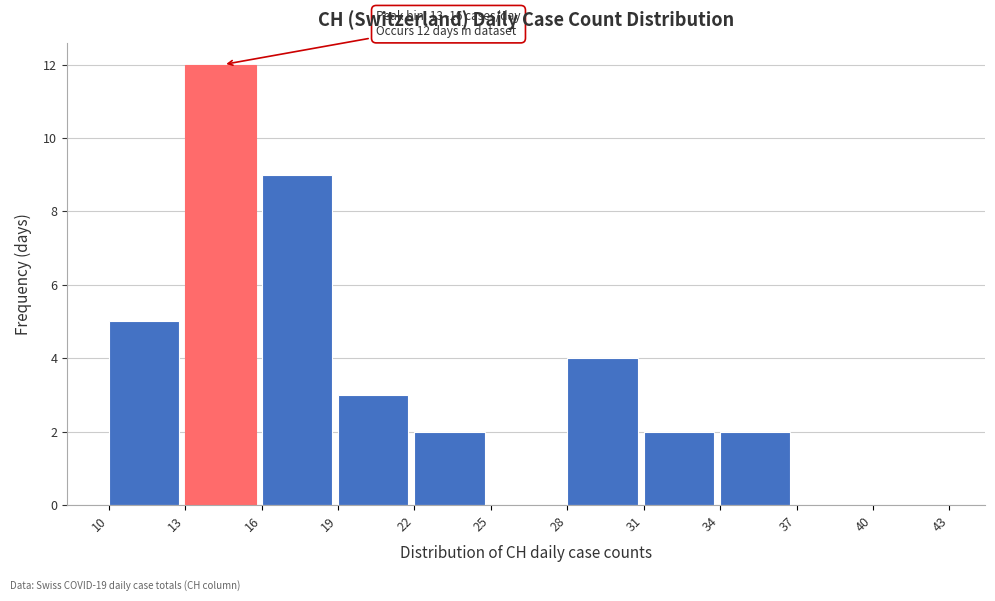

Over which range of the x-axis is the bar tallest?

13 to 16